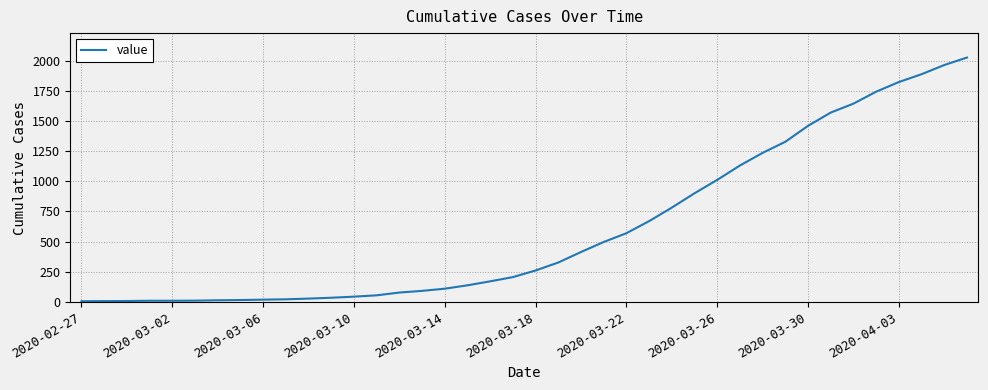

What is the difference between the maximum and second lowest values?

2019